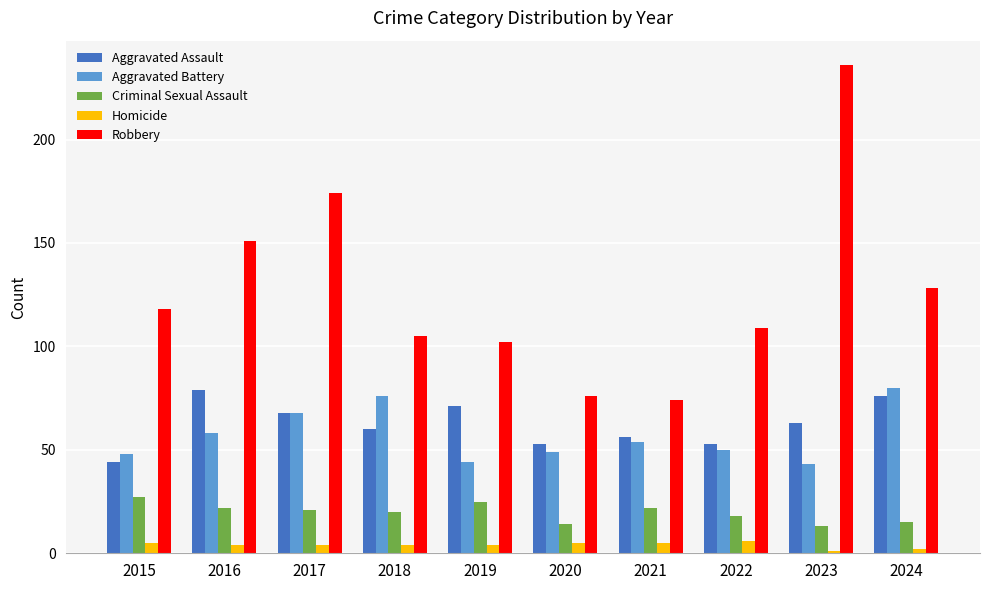

How many data points in Aggravated Assault are less than 63?

5